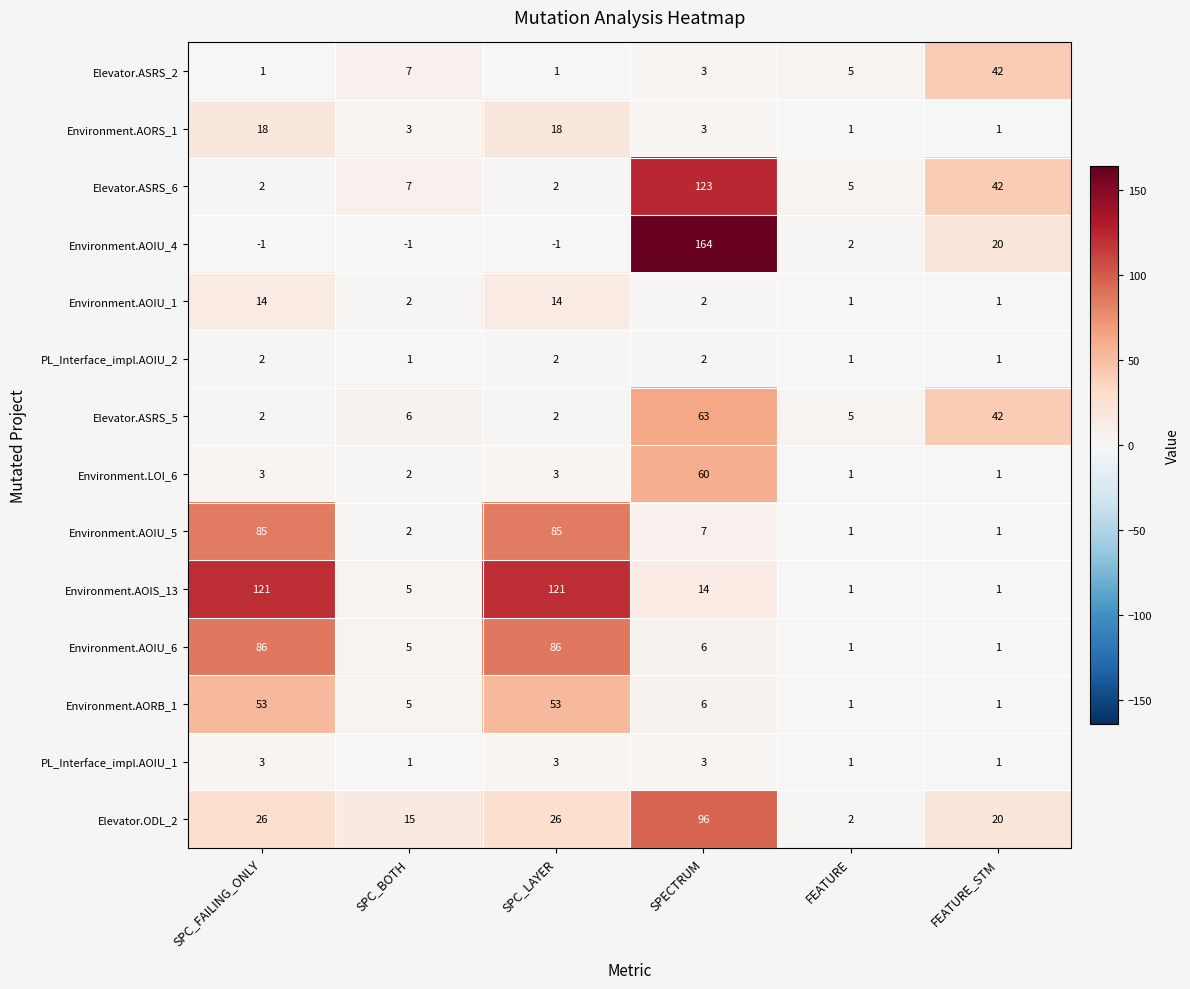

At which label does Elevator.ASRS_6 reach its peak?

SPECTRUM